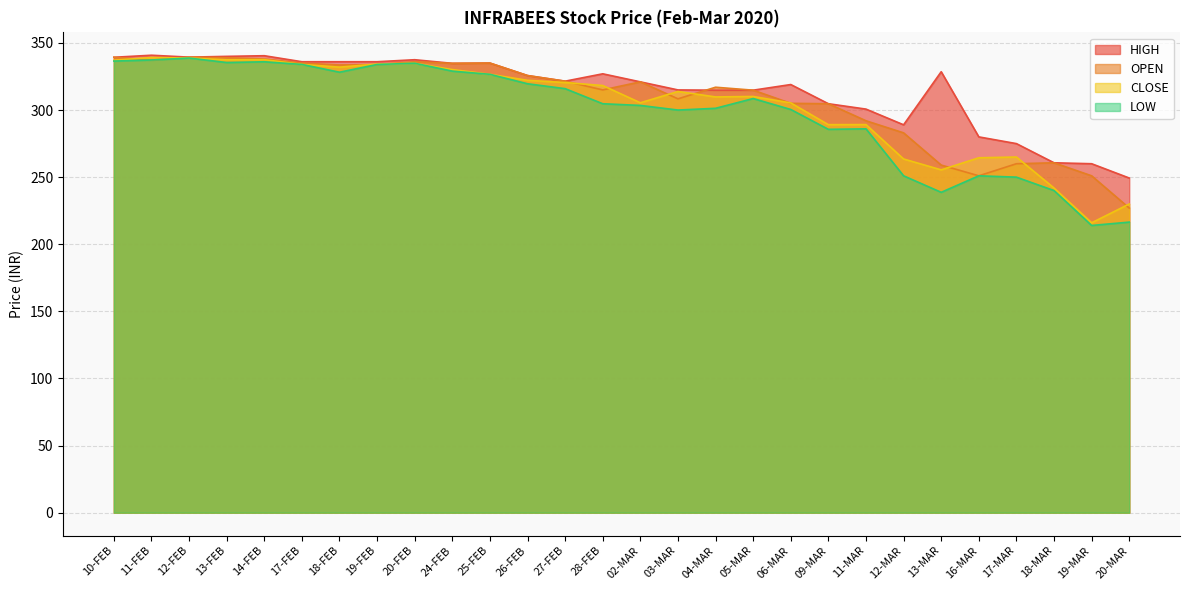

Reading left to right, transcribe all the data shown in this chart.

HIGH: 339.3	340.8	339.4	340.0	340.5	336.0	336.0	336.0	337.5	334.8	335.0	325.7	321.5	327.0	321.0	315.0	314.8	314.8	319.0	304.7	300.7	289.0	328.6	280.0	275.0	260.7	260.0	249.3
OPEN: 339.3	337.3	339.4	339.0	338.0	335.0	333.6	333.9	336.0	334.8	335.0	325.7	321.5	315.0	321.0	308.4	317.0	314.8	305.0	304.7	292.0	283.0	259.0	251.0	260.0	260.7	251.0	227.0
CLOSE: 337.1	339.2	338.8	337.4	337.6	334.0	332.0	334.3	334.9	330.2	326.6	322.1	320.5	318.3	305.4	313.8	309.8	310.1	305.3	289.1	289.2	263.5	255.4	264.4	265.0	241.9	216.0	230.0
LOW: 336.5	337.3	338.8	335.4	336.0	334.0	328.2	333.9	334.9	329.0	326.6	319.6	315.9	304.7	303.4	300.0	301.3	308.6	300.4	285.6	286.0	251.0	238.7	251.0	250.0	240.0	214.0	216.5